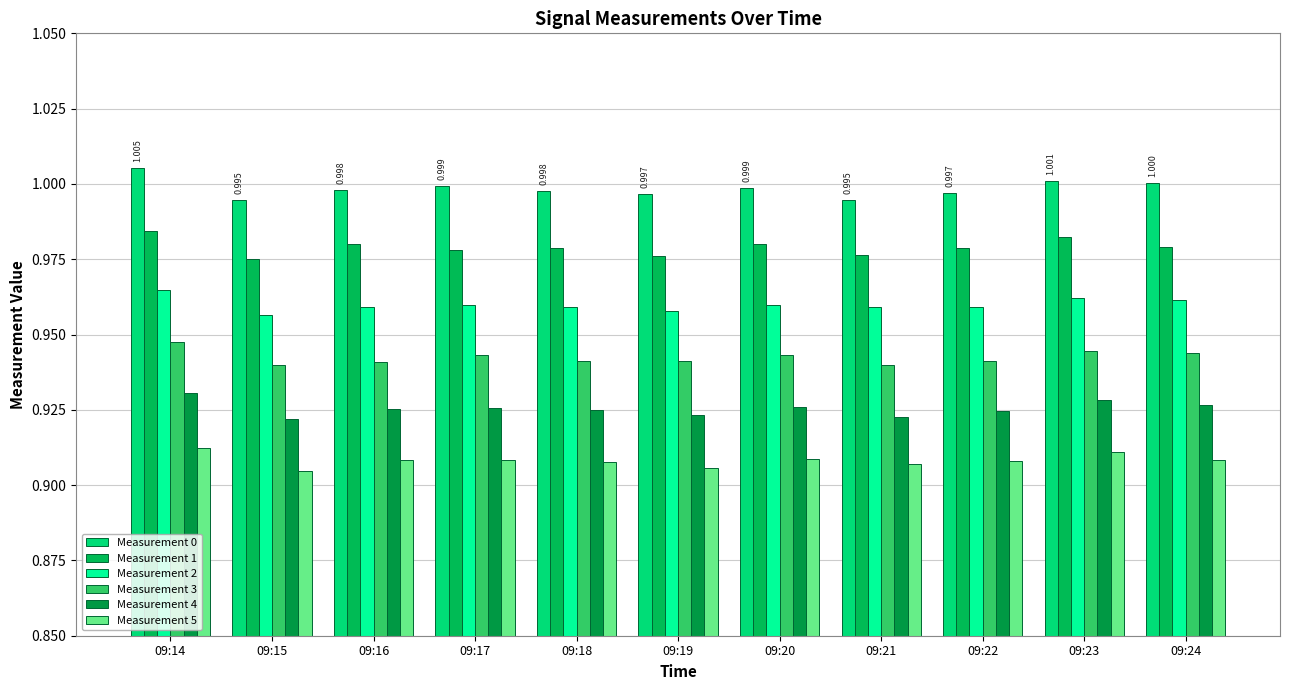

What is the sum of the Measurement 4 values at 09:22 and 09:20?

1.9